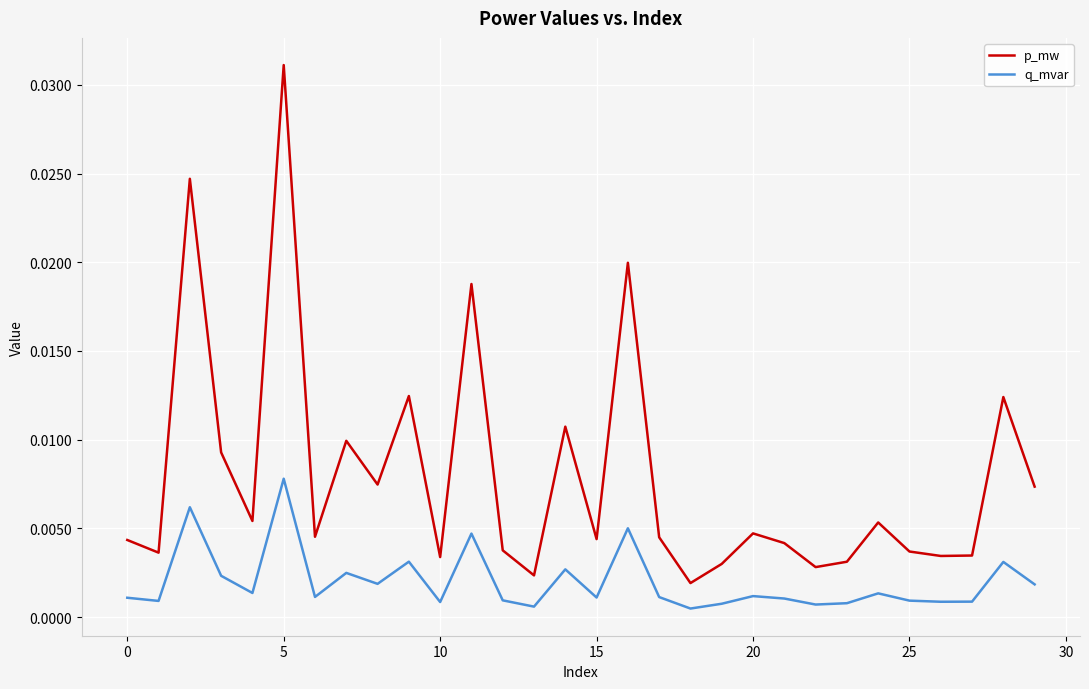

True or false: q_mvar and p_mw intersect in this chart.

False